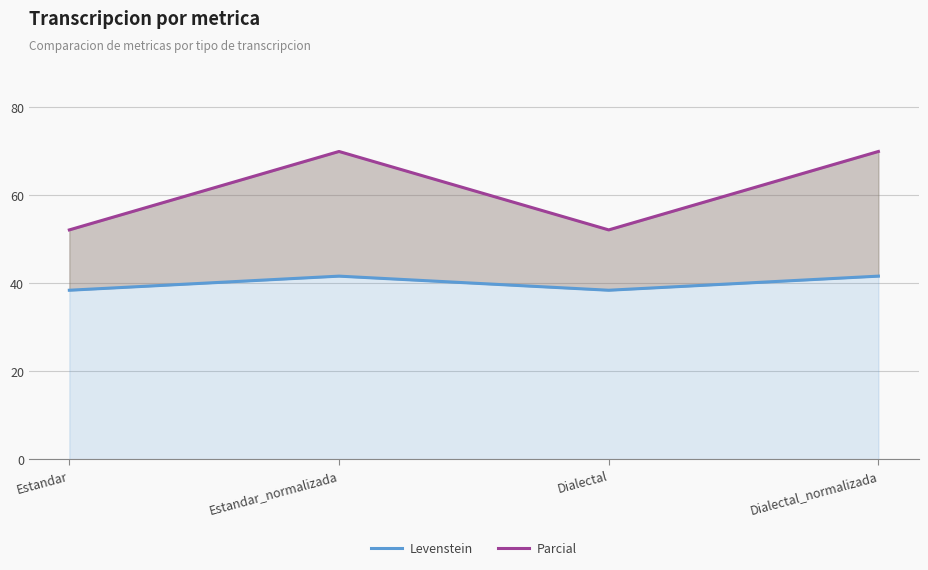

In Levenstein, how many points are lower than both neighbors (excluding endpoints)?

1